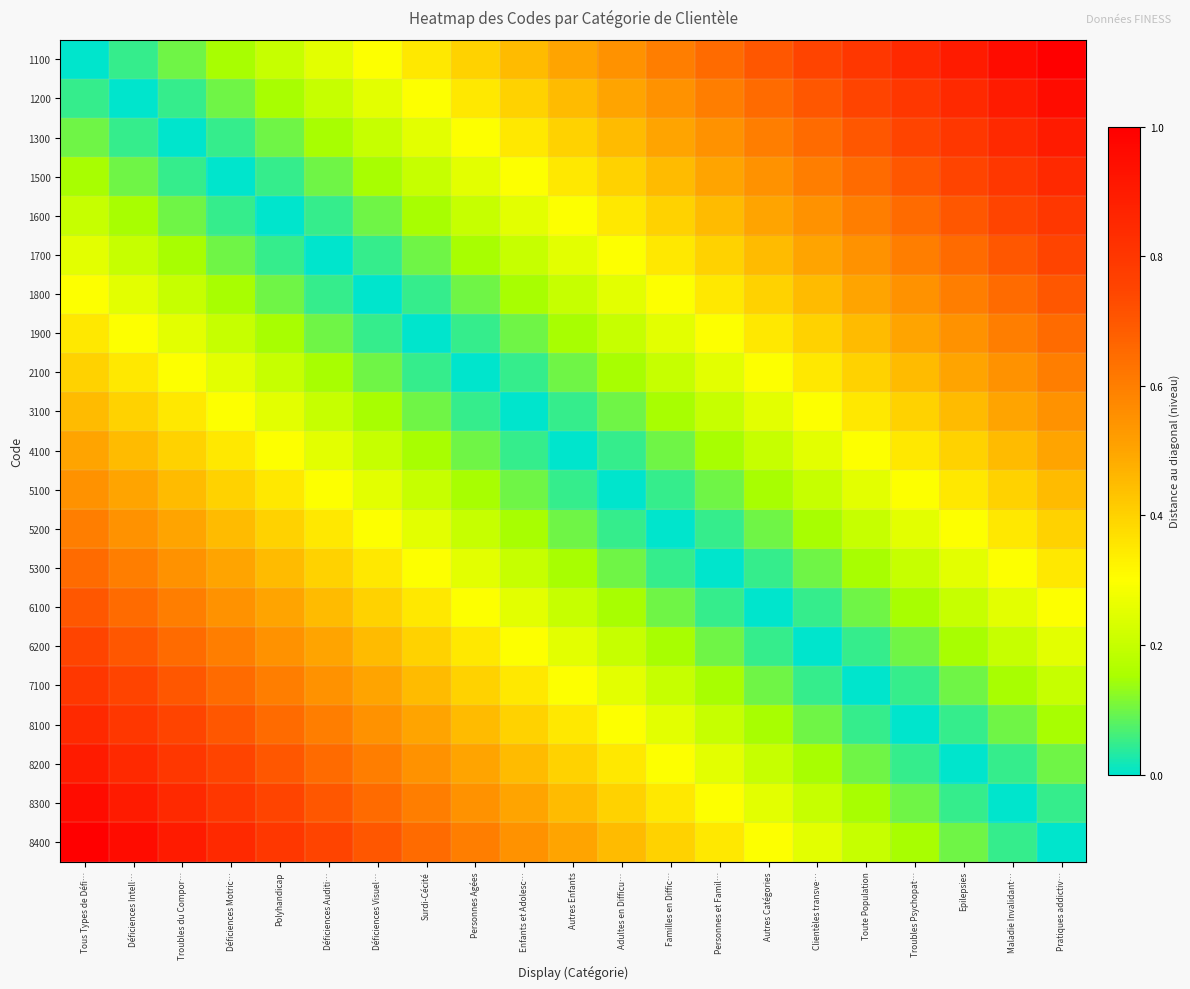

At which category is the sum across all series the highest?

Tous Types de Défi…